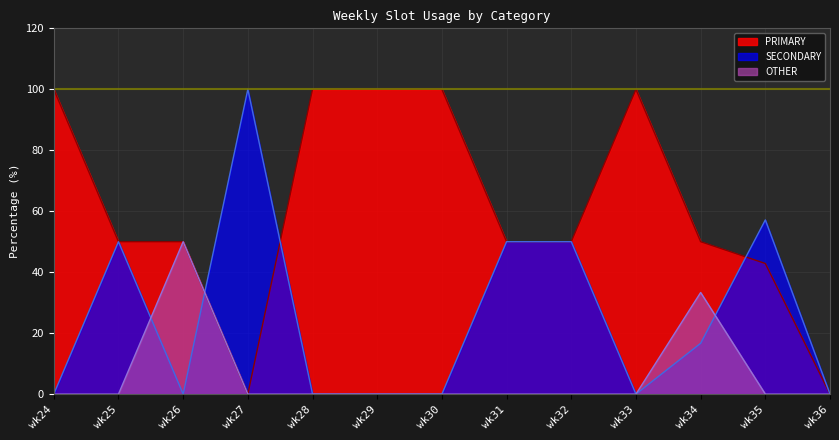

Is the value of SECONDARY at wk35 greater than the value of PRIMARY at wk30?

No